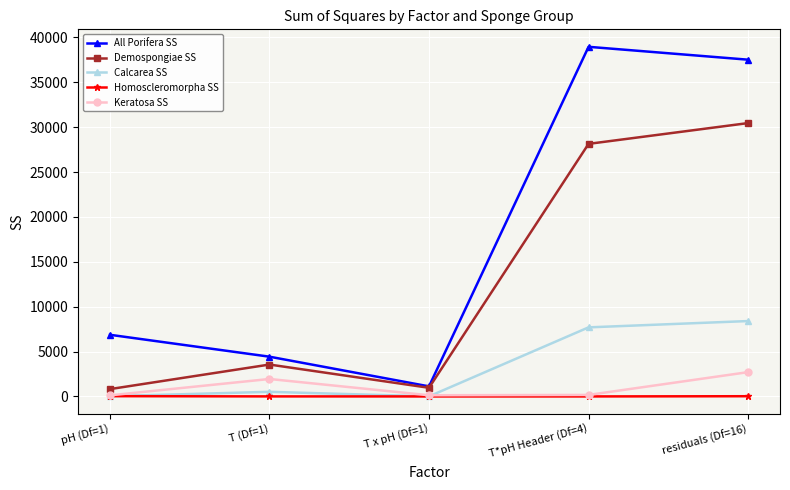

How many series are shown in this chart?

5